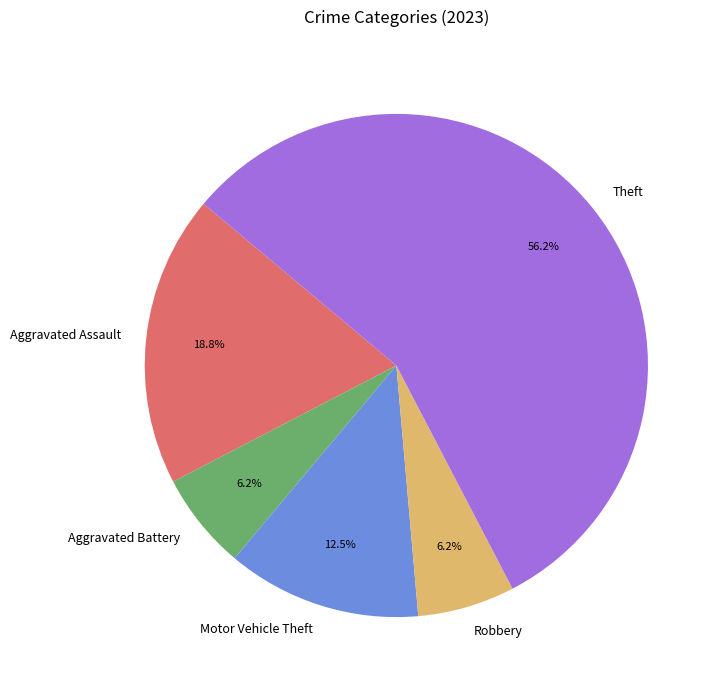

True or false: Robbery accounts for 6% of the total.

True